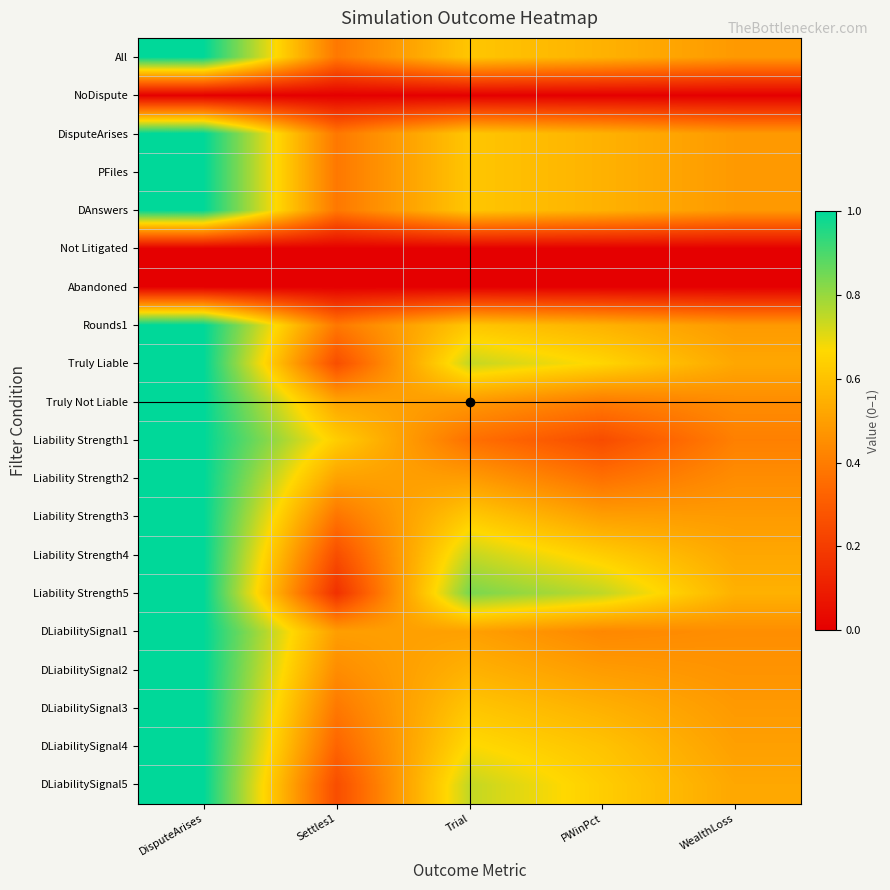

Reading left to right, list all the values displayed in this chart.

All: DisputeArises=1.0	Settles1=0.4	Trial=0.6	PWinPct=0.6	WealthLoss=0.5
NoDispute: DisputeArises=0.0	Settles1=0.0	Trial=0.0	PWinPct=0.0	WealthLoss=0.0
DisputeArises: DisputeArises=1.0	Settles1=0.4	Trial=0.6	PWinPct=0.6	WealthLoss=0.5
PFiles: DisputeArises=1.0	Settles1=0.4	Trial=0.6	PWinPct=0.6	WealthLoss=0.5
DAnswers: DisputeArises=1.0	Settles1=0.4	Trial=0.6	PWinPct=0.6	WealthLoss=0.5
Not Litigated: DisputeArises=0.0	Settles1=0.0	Trial=0.0	PWinPct=0.0	WealthLoss=0.0
Abandoned: DisputeArises=0.0	Settles1=0.0	Trial=0.0	PWinPct=0.0	WealthLoss=0.0
Rounds1: DisputeArises=1.0	Settles1=0.4	Trial=0.6	PWinPct=0.6	WealthLoss=0.5
Truly Liable: DisputeArises=1.0	Settles1=0.3	Trial=0.7	PWinPct=0.7	WealthLoss=0.5
Truly Not Liable: DisputeArises=1.0	Settles1=0.5	Trial=0.5	PWinPct=0.4	WealthLoss=0.4
Liability Strength1: DisputeArises=1.0	Settles1=0.6	Trial=0.4	PWinPct=0.2	WealthLoss=0.4
Liability Strength2: DisputeArises=1.0	Settles1=0.5	Trial=0.5	PWinPct=0.4	WealthLoss=0.4
Liability Strength3: DisputeArises=1.0	Settles1=0.4	Trial=0.6	PWinPct=0.5	WealthLoss=0.5
Liability Strength4: DisputeArises=1.0	Settles1=0.3	Trial=0.7	PWinPct=0.6	WealthLoss=0.5
Liability Strength5: DisputeArises=1.0	Settles1=0.2	Trial=0.8	PWinPct=0.8	WealthLoss=0.6
DLiabilitySignal1: DisputeArises=1.0	Settles1=0.5	Trial=0.5	PWinPct=0.4	WealthLoss=0.5
DLiabilitySignal2: DisputeArises=1.0	Settles1=0.4	Trial=0.6	PWinPct=0.5	WealthLoss=0.5
DLiabilitySignal3: DisputeArises=1.0	Settles1=0.4	Trial=0.6	PWinPct=0.6	WealthLoss=0.5
DLiabilitySignal4: DisputeArises=1.0	Settles1=0.3	Trial=0.7	PWinPct=0.6	WealthLoss=0.5
DLiabilitySignal5: DisputeArises=1.0	Settles1=0.3	Trial=0.7	PWinPct=0.6	WealthLoss=0.5